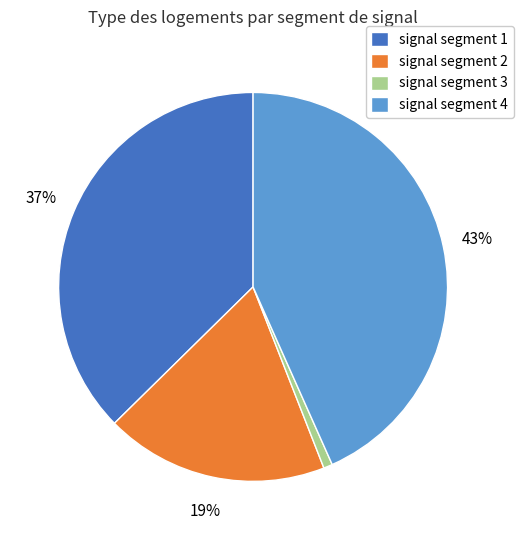

What is the largest slice in the pie chart?

signal segment 4